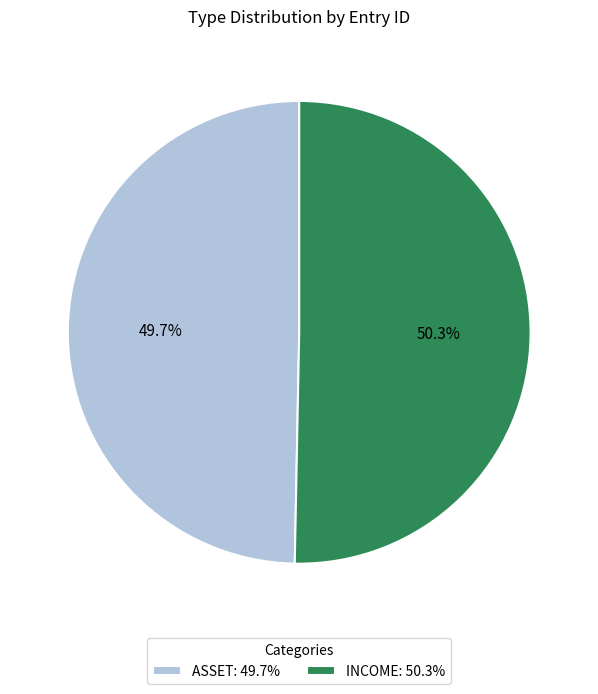

Between INCOME and ASSET, which is larger?

INCOME